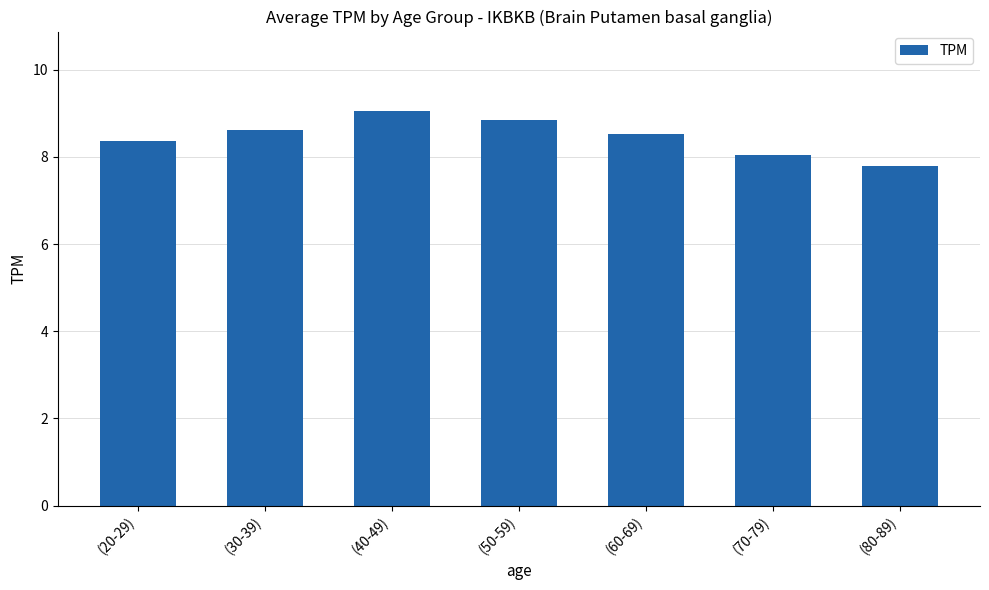

The chart shows a value of 14.0 at (40-49). True or false?

False